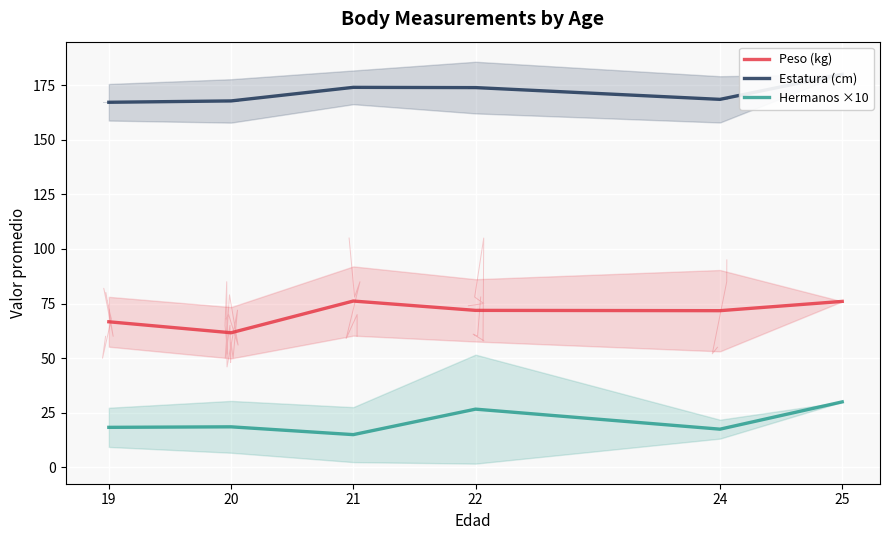

Which has a higher value, 22 or 19?

22